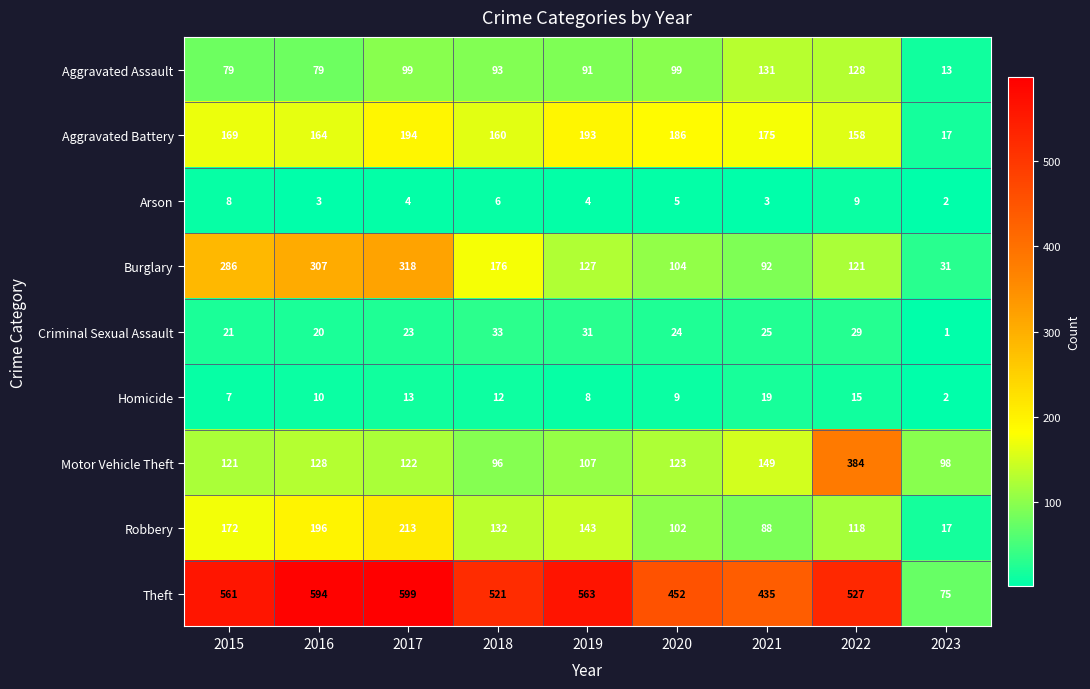

What is the difference between the maximum and second lowest values in the Criminal Sexual Assault series?

13